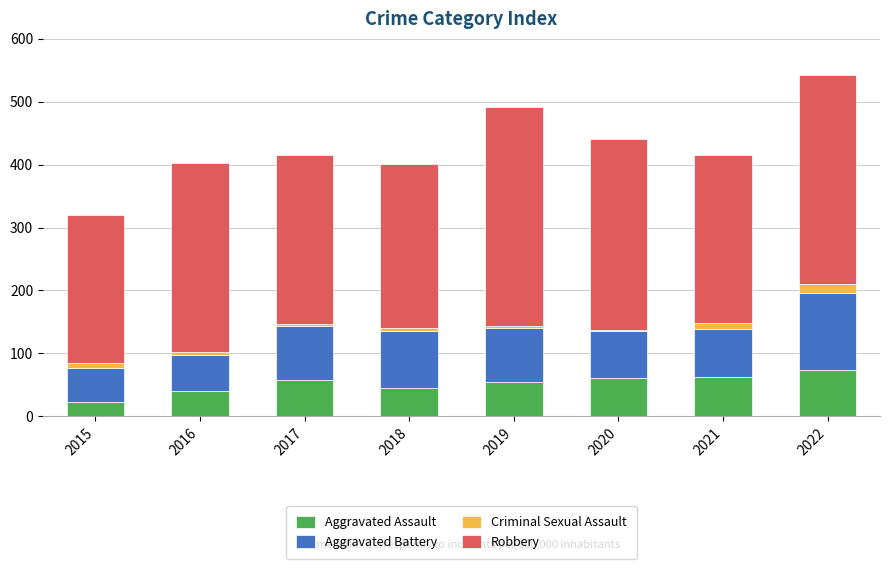

At which category is the sum across all series the highest?

2022